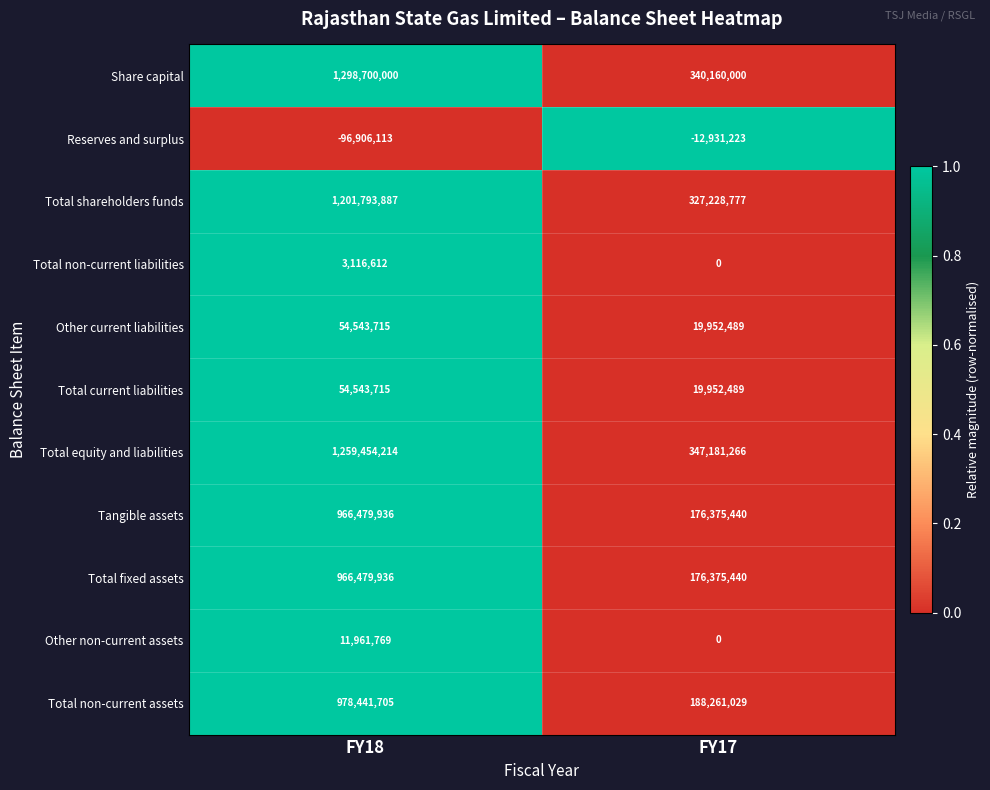

At which category is the sum across all series the highest?

FY18